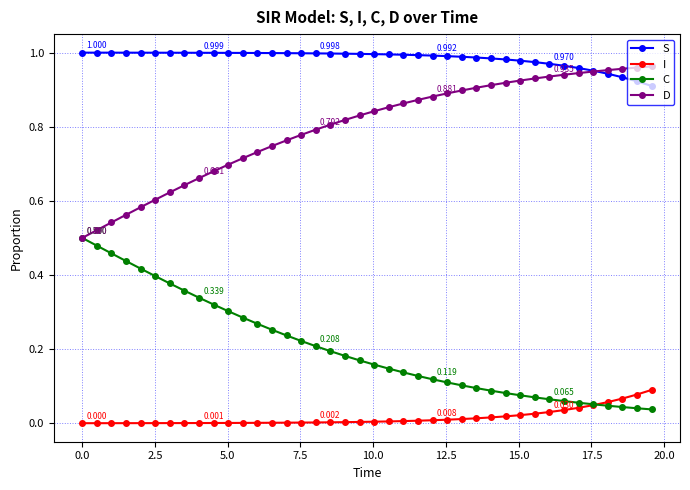

Rank the series by their average value, from highest to lowest.

S, D, C, I